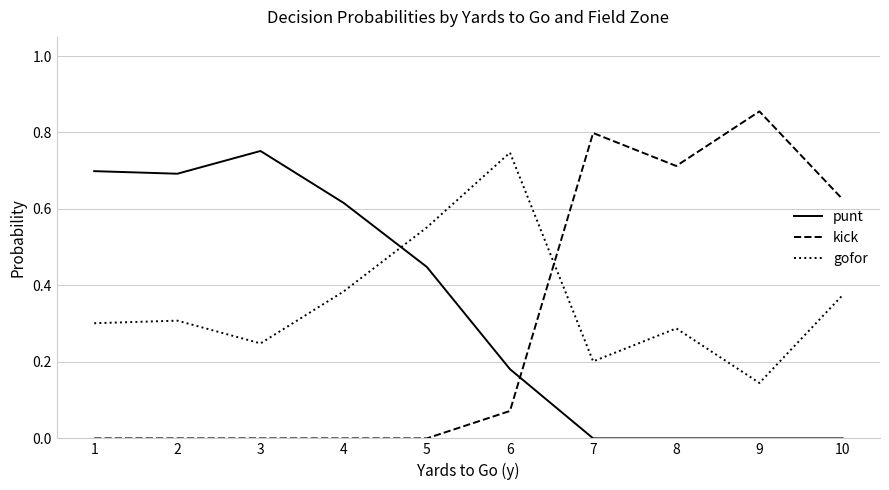

How many times do gofor and punt cross each other?

1